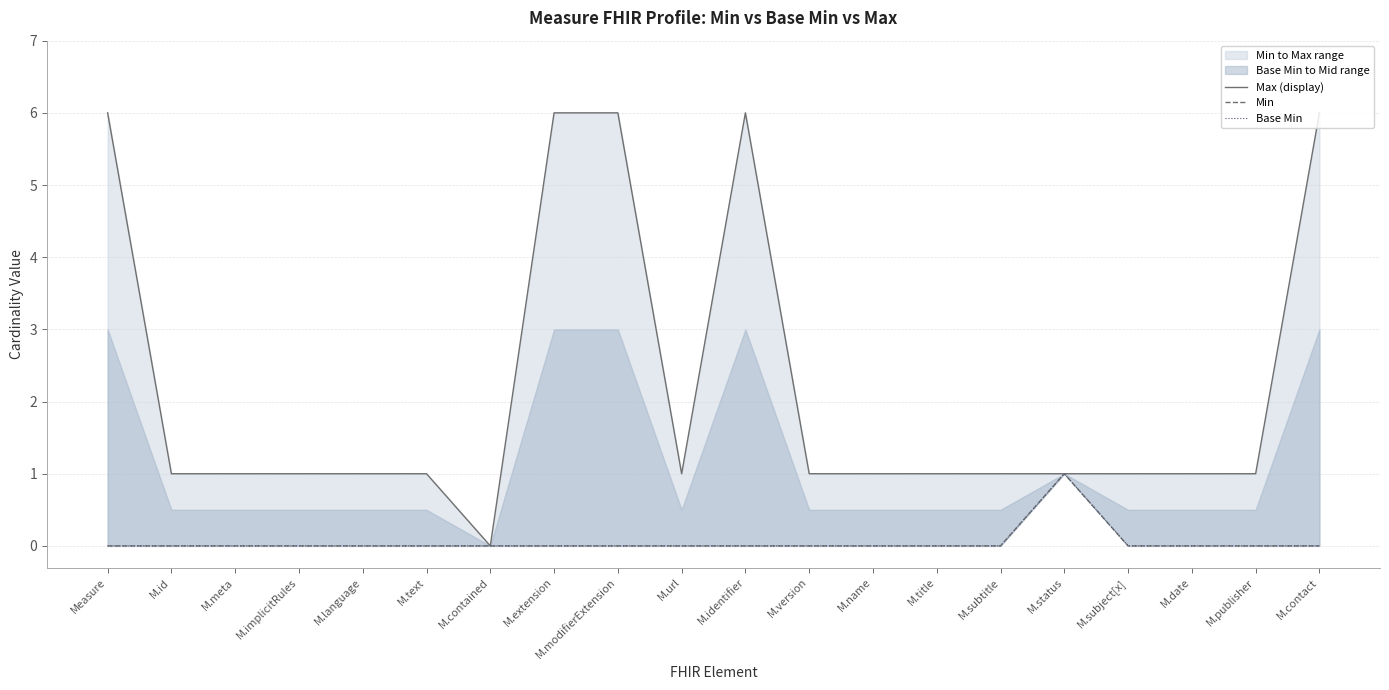

How many values in Max (display) are above zero?

19